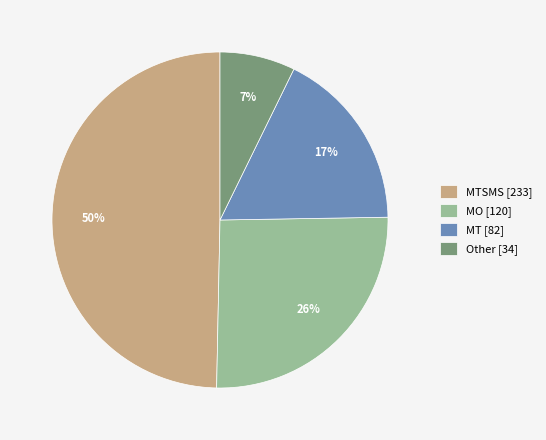

Which slice is the smallest?

Other [34]